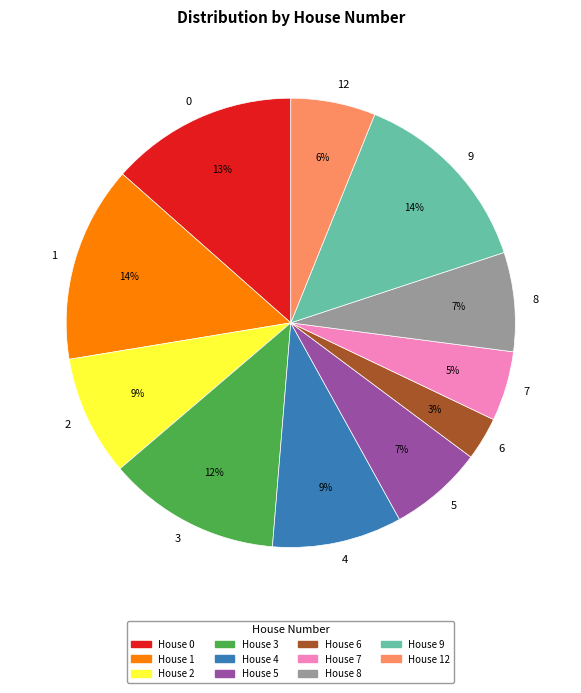

Between House 12 and House 9, which is larger?

House 9